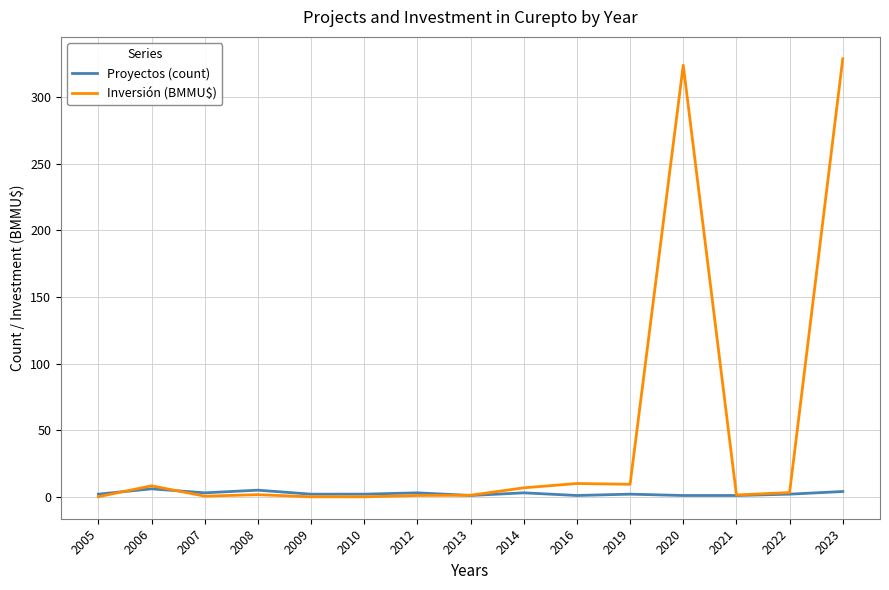

List the series in order of their peak value, lowest first.

Proyectos (count), Inversión (BMMU$)